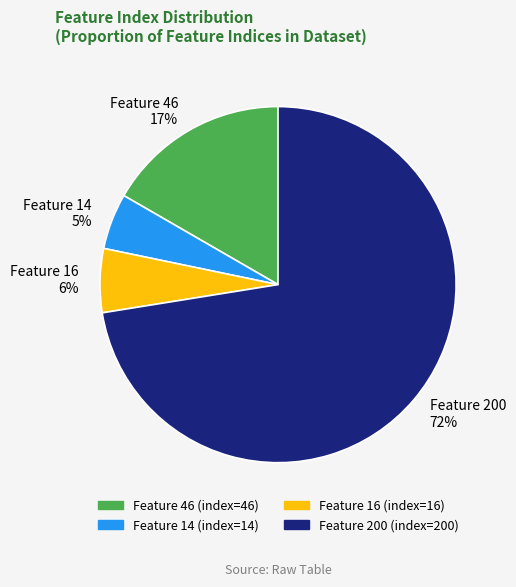

To the nearest percent, what is the average slice percentage?

25%